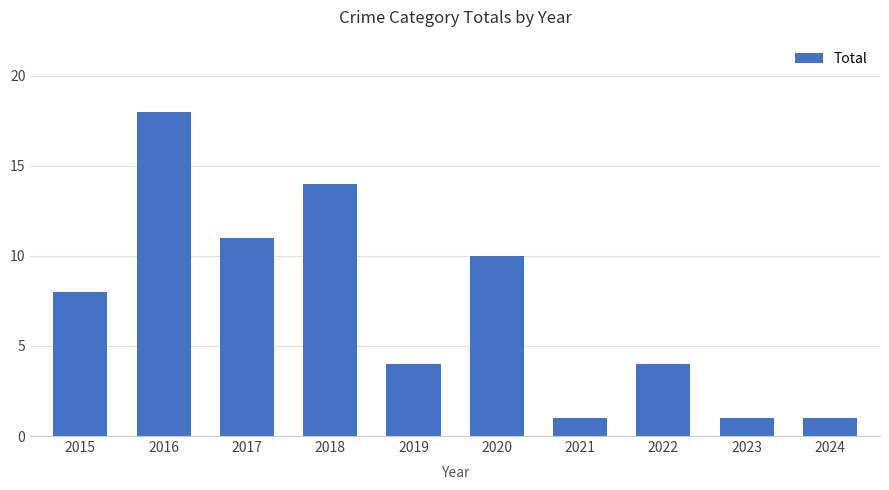

What is the difference between the maximum and minimum values?

17